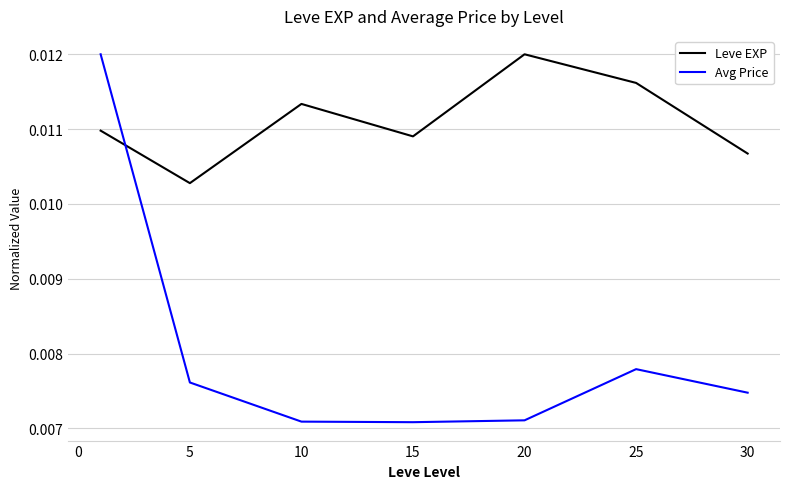

True or false: Avg Price and Leve EXP intersect in this chart.

True